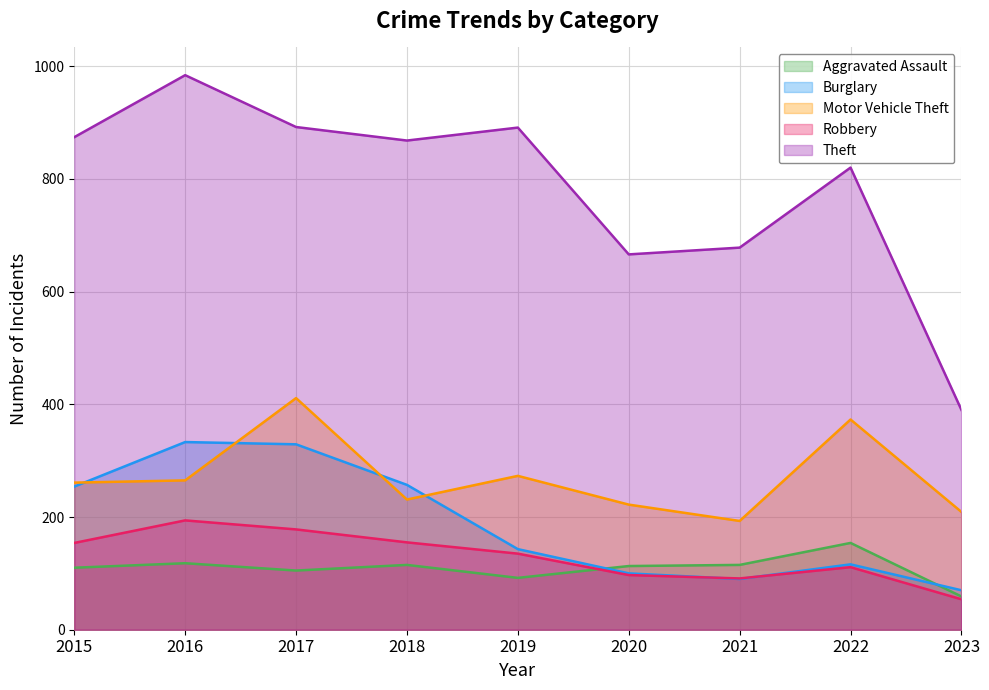

Read the Motor Vehicle Theft value at 2019.

273